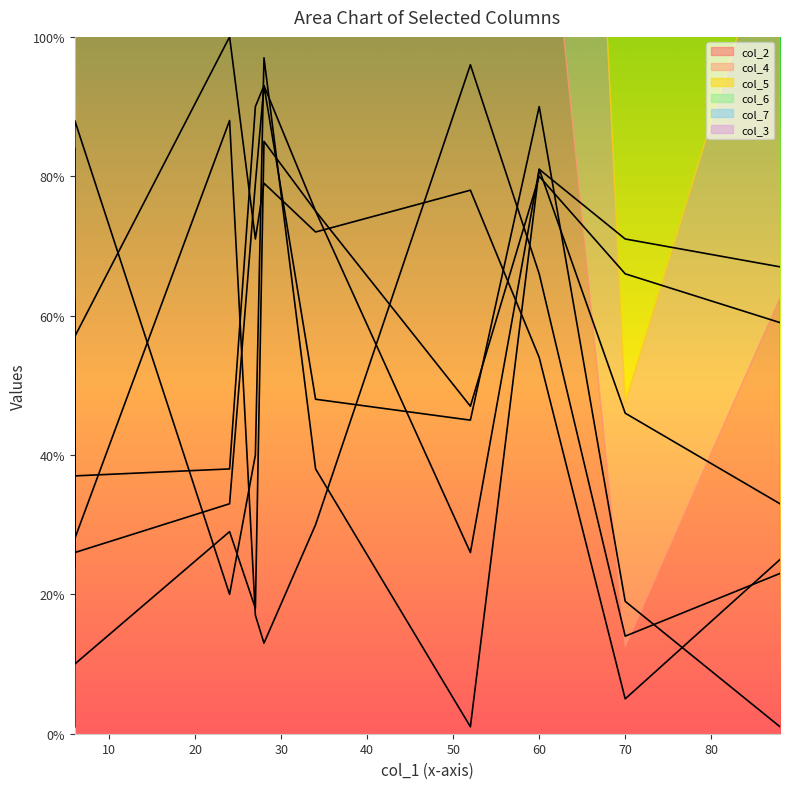

Which category has the lowest value in the col_5 series?

6